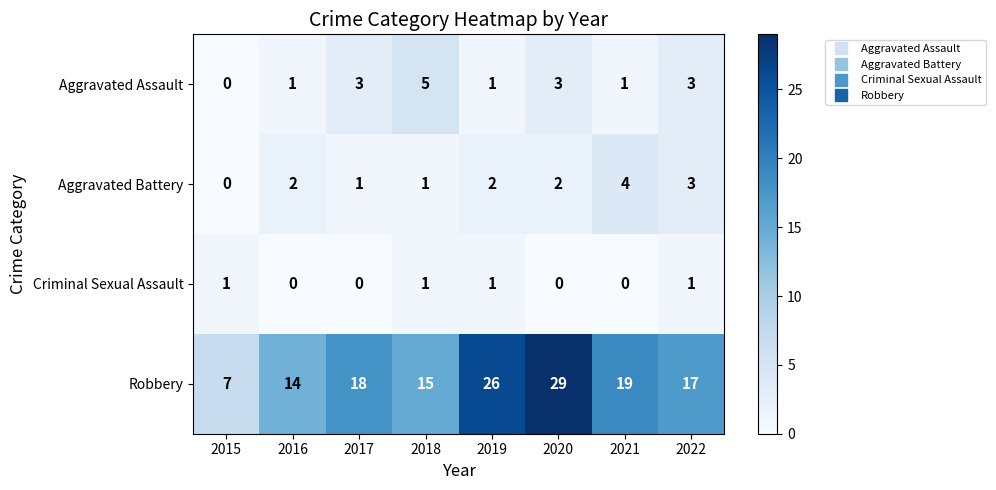

Which label corresponds to the largest value in the chart?

2020